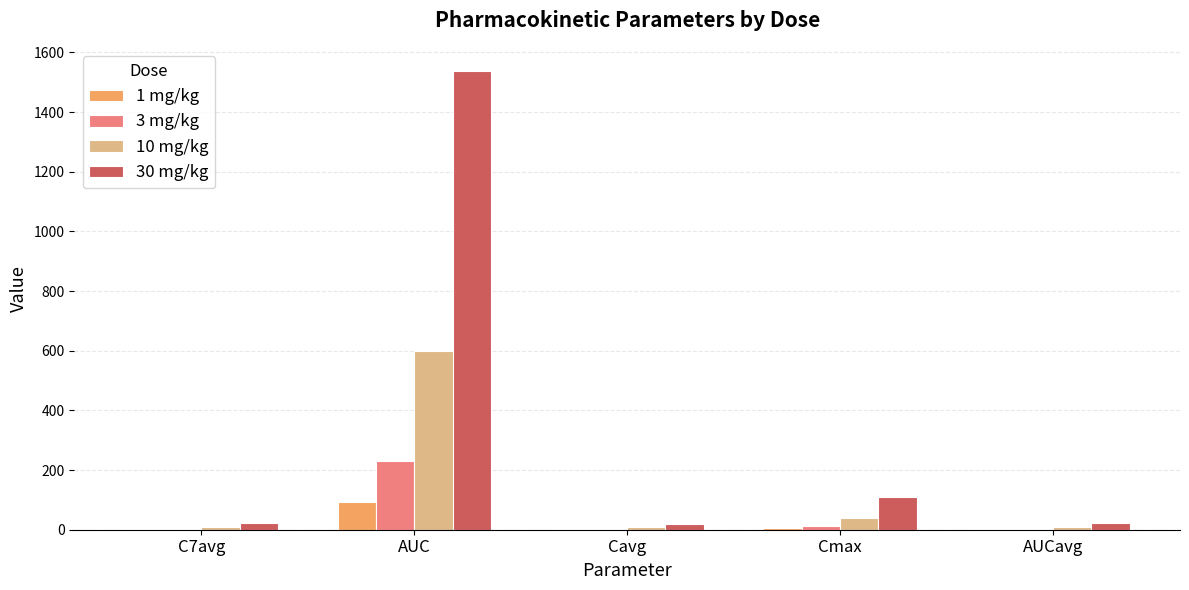

What is the greatest value displayed?

1538.2